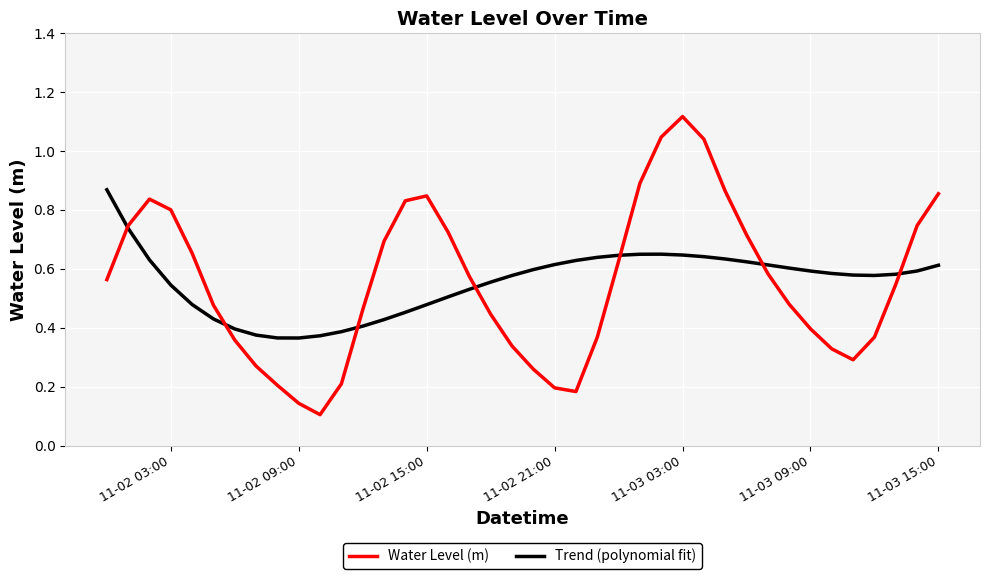

Rank the series by their maximum value, from highest to lowest.

Water Level (m), Trend (polynomial fit)